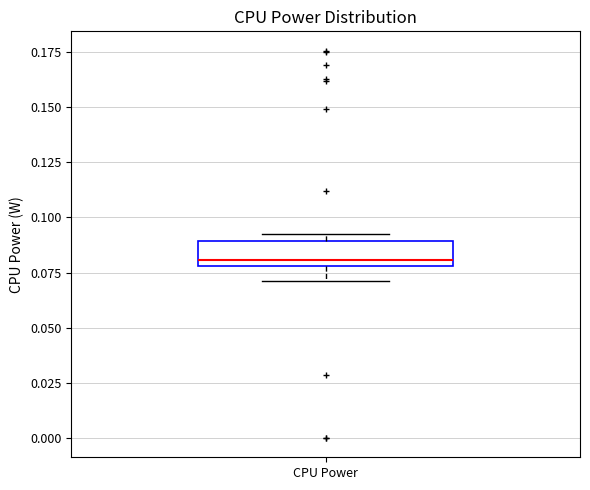

Where does the lower whisker of the box for CPU Power end on the y-axis? The values are not printed on the chart, so give them approximately, as read against the axis.

0.070